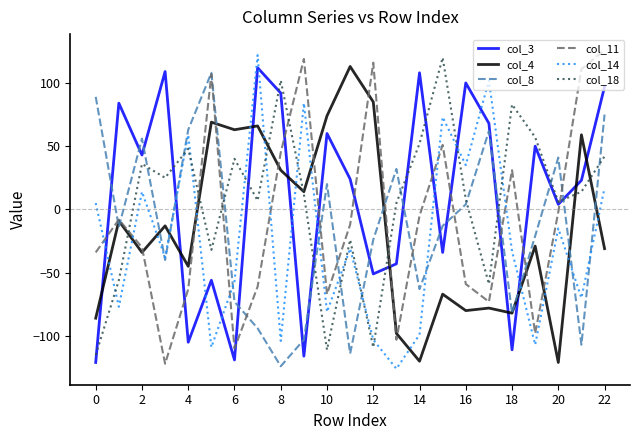

True or false: col_4 and col_14 cross at least once.

True